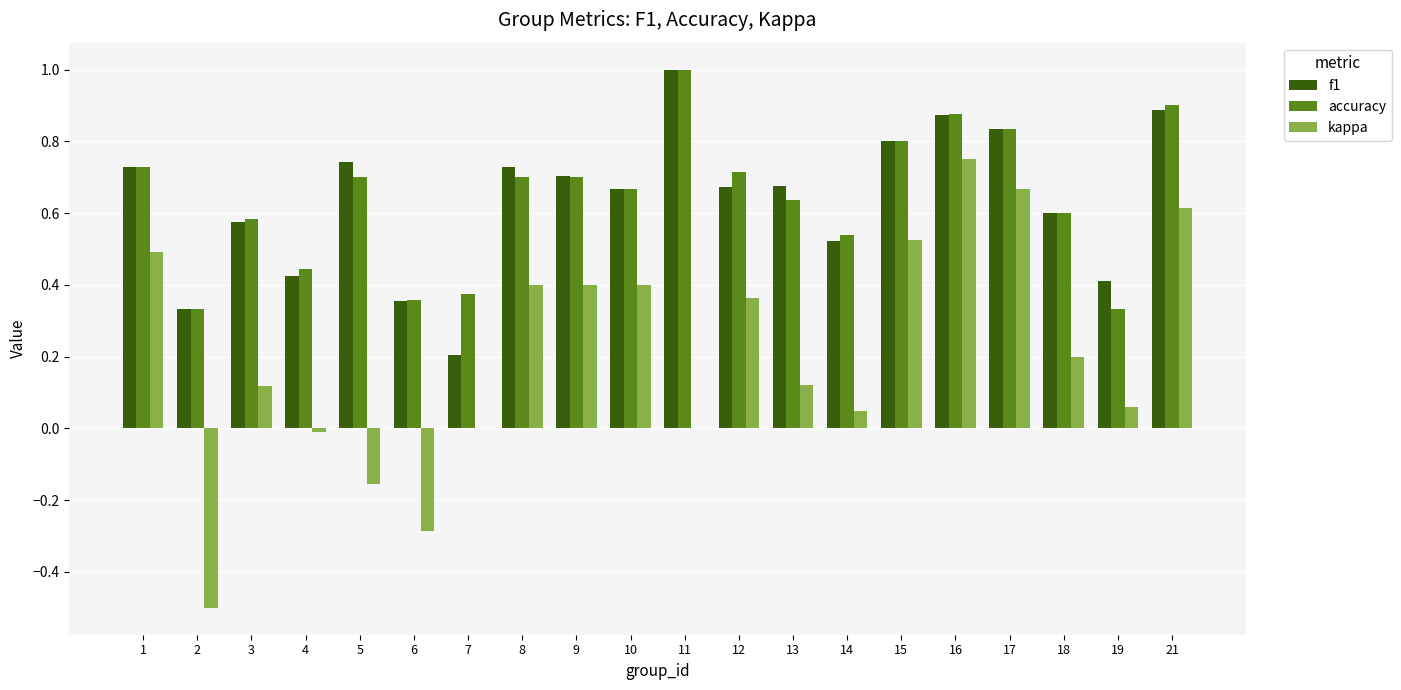

Which series has the widest spread of values?

kappa